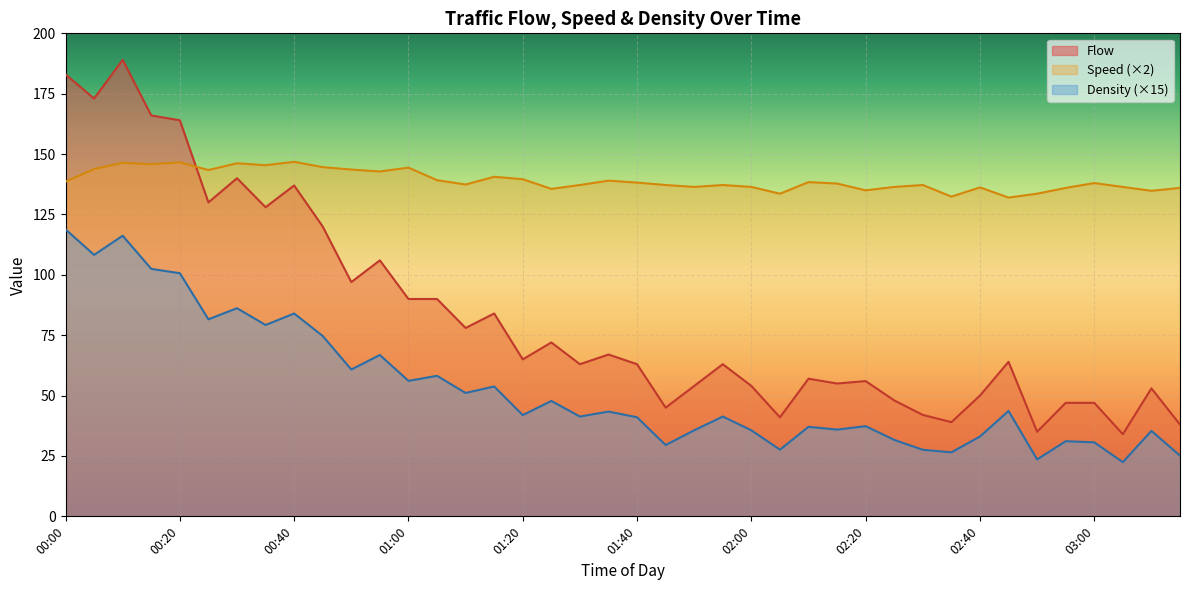

At which category does the chart reach its minimum across all series?

03:05